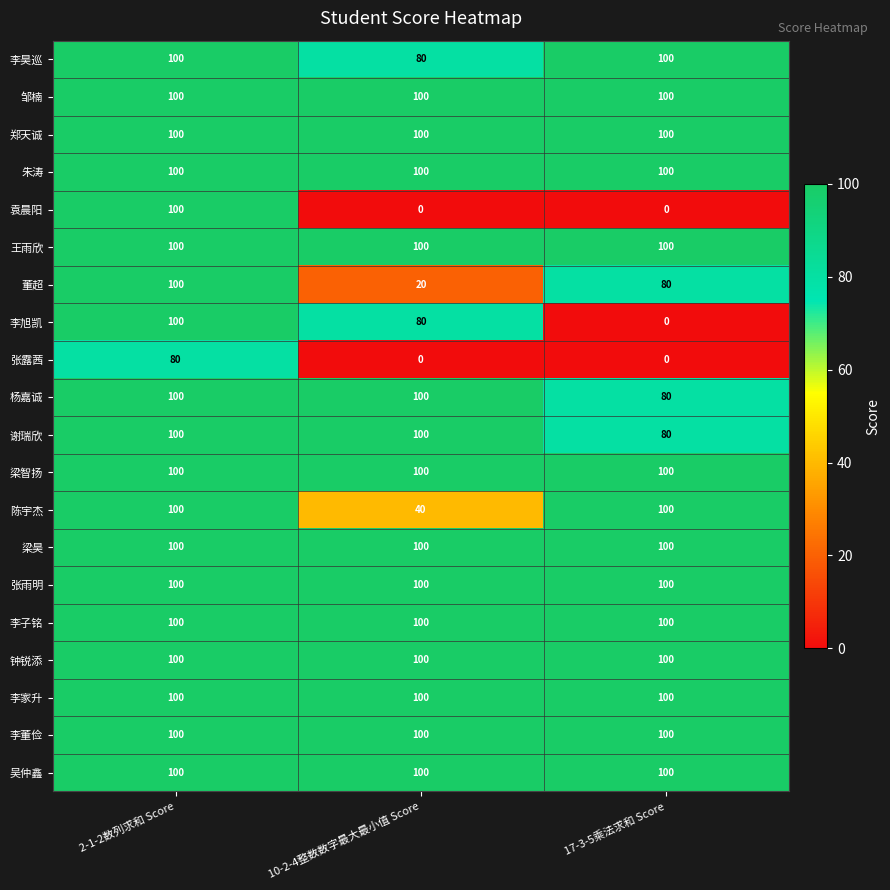

The value of 陈宇杰 at 17-3-5乘法求和 Score is 100. True or false?

True